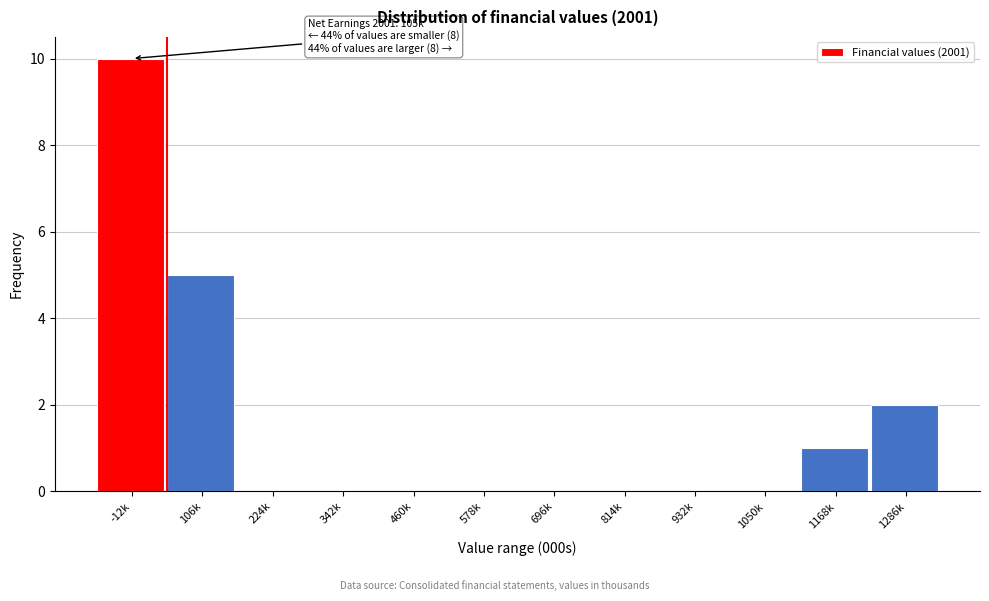

What is the sum of all values?

18